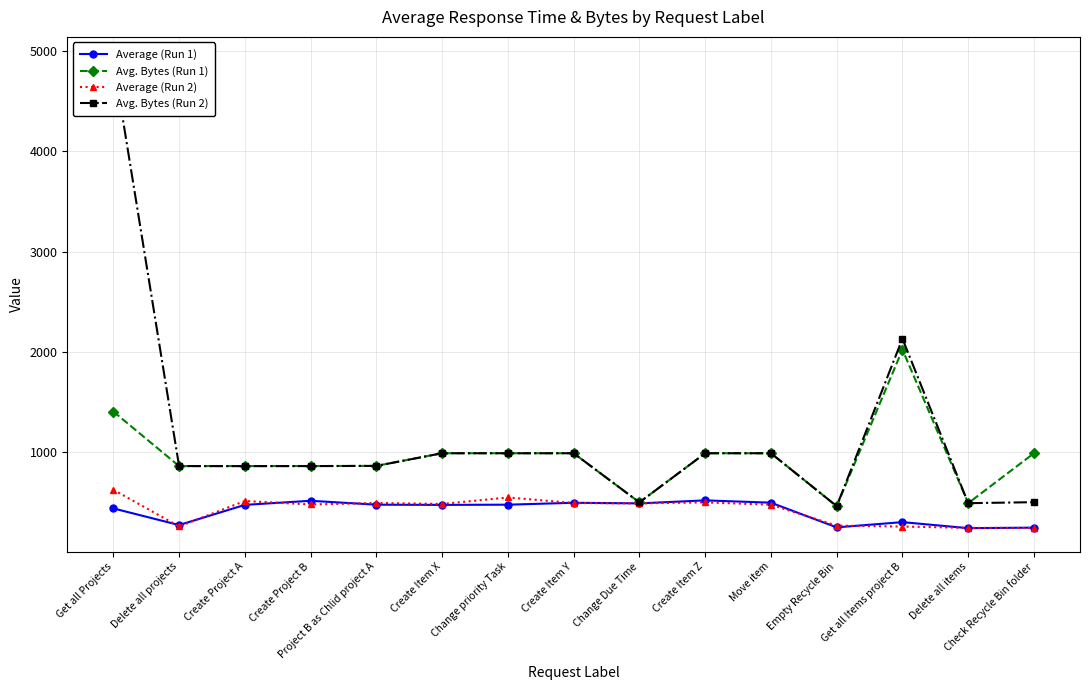

Does the chart have visible grid lines?

Yes